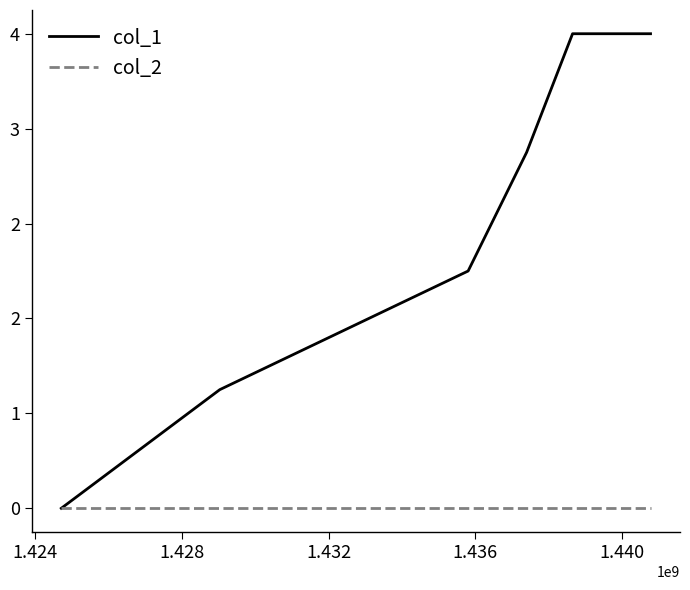

What are all the series names shown in the legend?

col_1, col_2